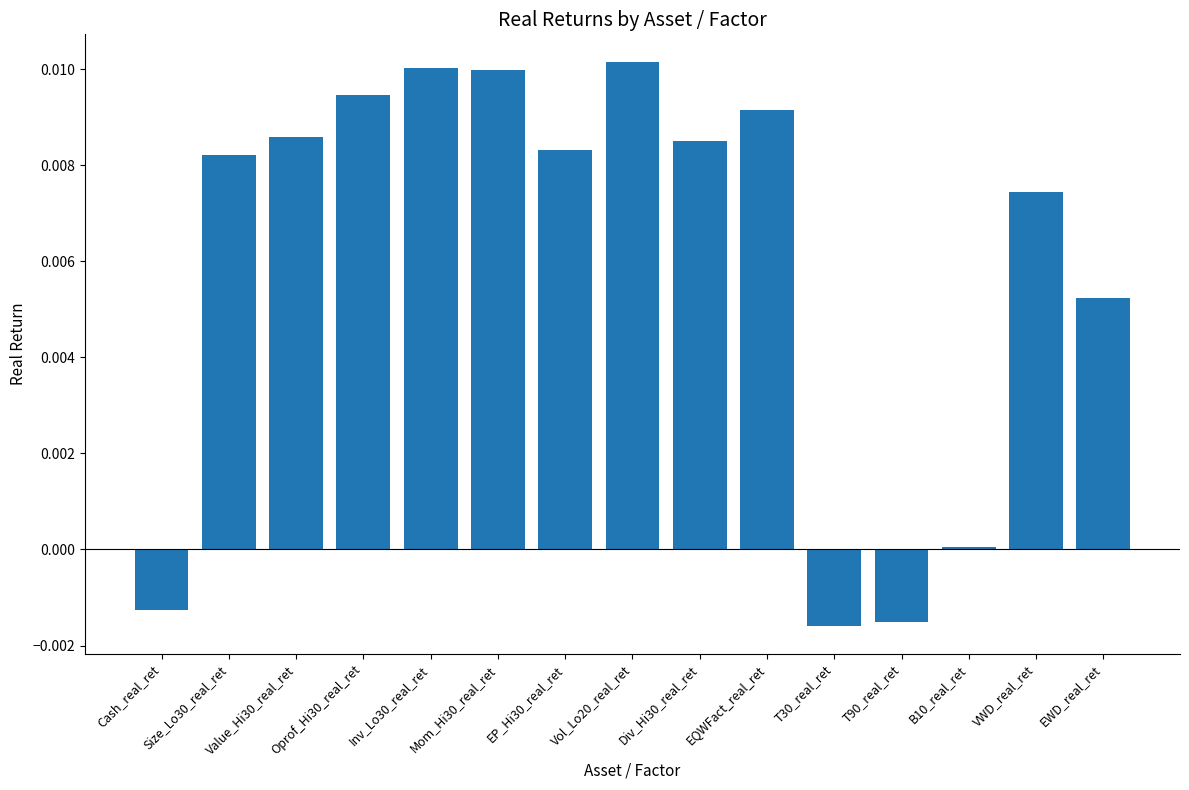

What is the label of the 8th bar from the right?

Vol_Lo20_real_ret